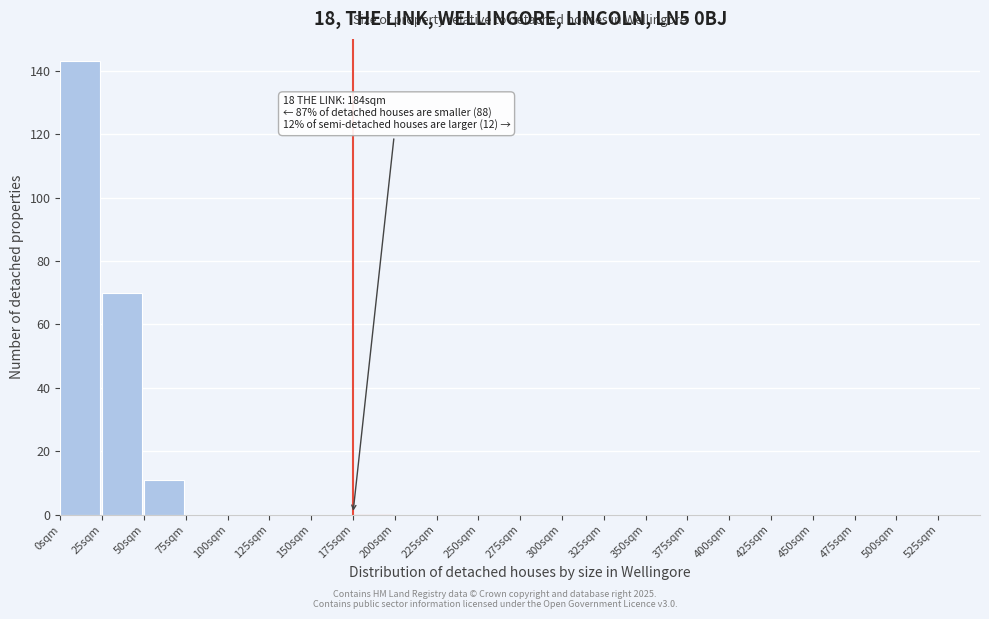

Which range on the x-axis has the tallest bar?

0 to 25